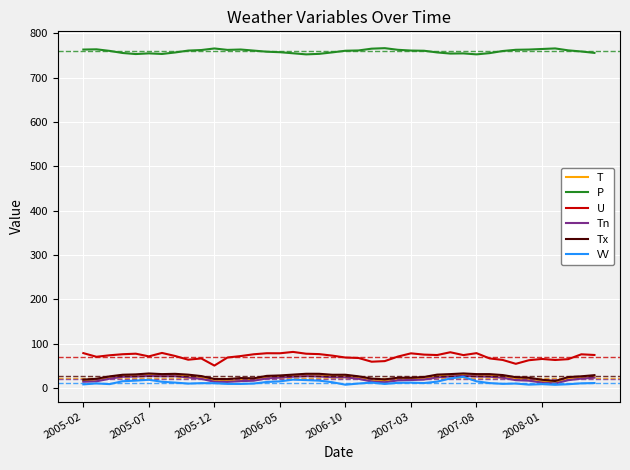

What is the average value of the VV series?

12.3